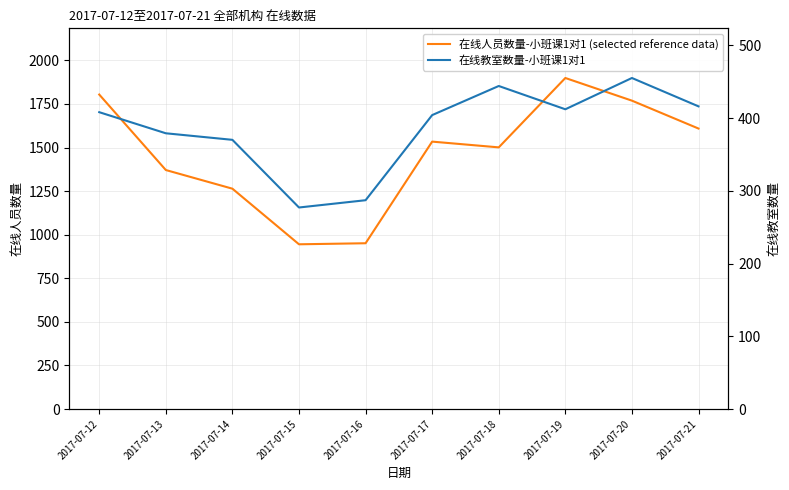

Reading left to right, what are all the values shown in this chart?

在线人员数量-小班课1对1 (selected reference data): 2017-07-12=1804	2017-07-13=1371	2017-07-14=1264	2017-07-15=945	2017-07-16=951	2017-07-17=1534	2017-07-18=1501	2017-07-19=1899	2017-07-20=1769	2017-07-21=1609
在线教室数量-小班课1对1: 2017-07-12=408	2017-07-13=379	2017-07-14=370	2017-07-15=277	2017-07-16=287	2017-07-17=404	2017-07-18=444	2017-07-19=412	2017-07-20=455	2017-07-21=416